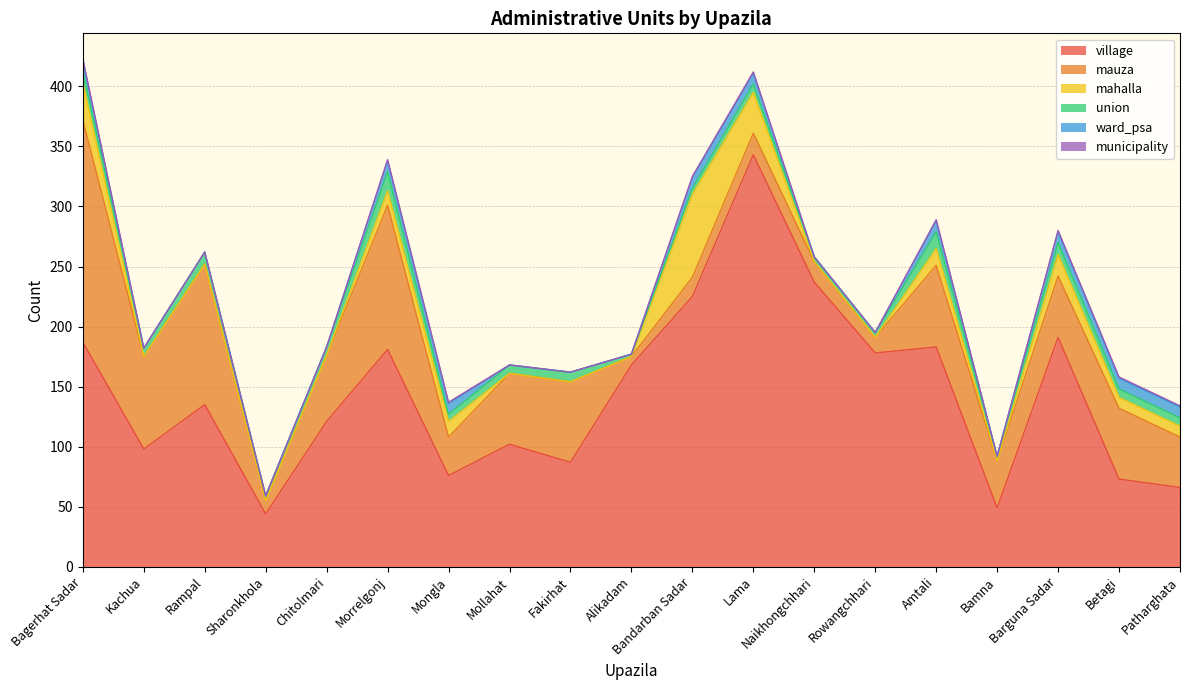

Reading right to left, list all the values displayed in this chart.

village: 66	73	191	49	183	178	237	343	225	168	87	102	76	181	121	44	135	98	187
mauza: 42	59	51	39	68	13	17	18	16	7	67	59	32	120	55	11	117	77	185
mahalla: 9	9	18	0	14	0	0	34	69	0	0	0	13	12	0	0	0	0	31
union: 7	7	10	4	14	4	4	7	5	2	8	7	6	16	7	4	10	7	10
ward_psa: 9	9	9	0	9	0	0	9	9	0	0	0	9	9	0	0	0	0	9
municipality: 1	1	1	0	1	0	0	1	1	0	0	0	1	1	0	0	0	0	1